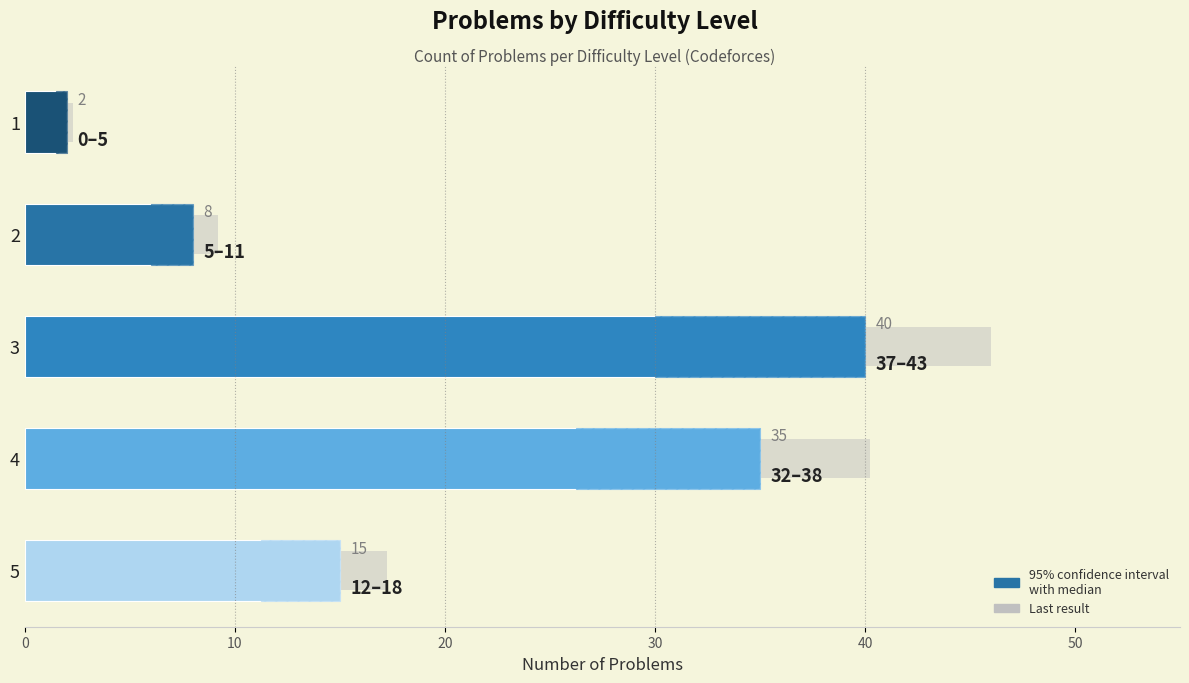

What is the difference between the maximum and minimum values?

38